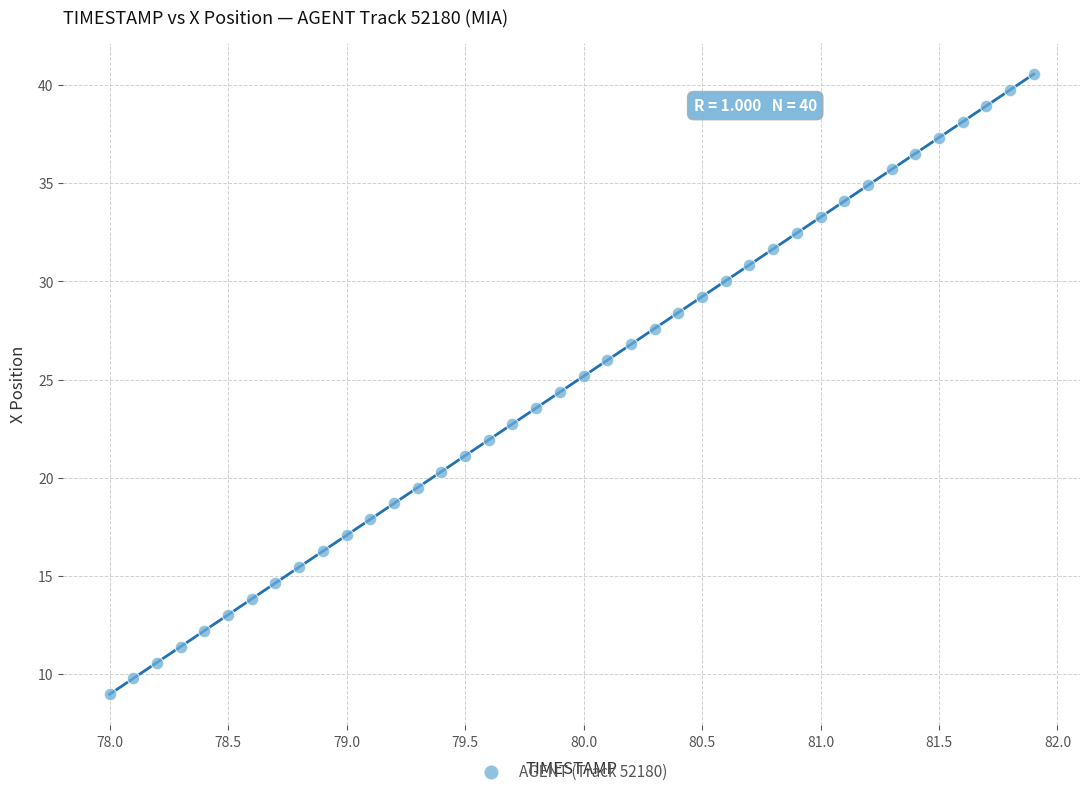

What is the range of X values (max minus min)?

3.9